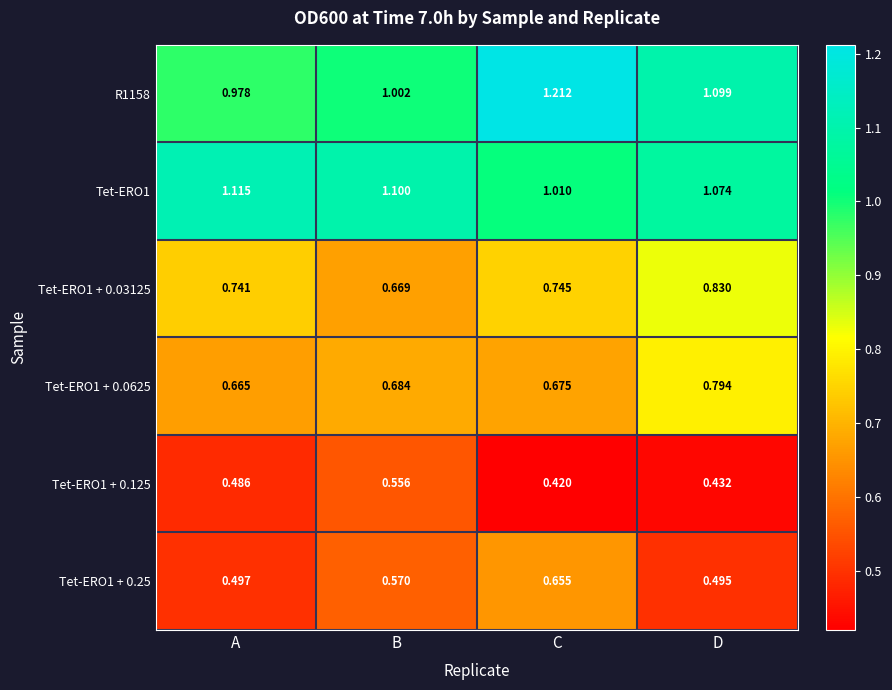

At which label does Tet-ERO1 reach its peak?

A